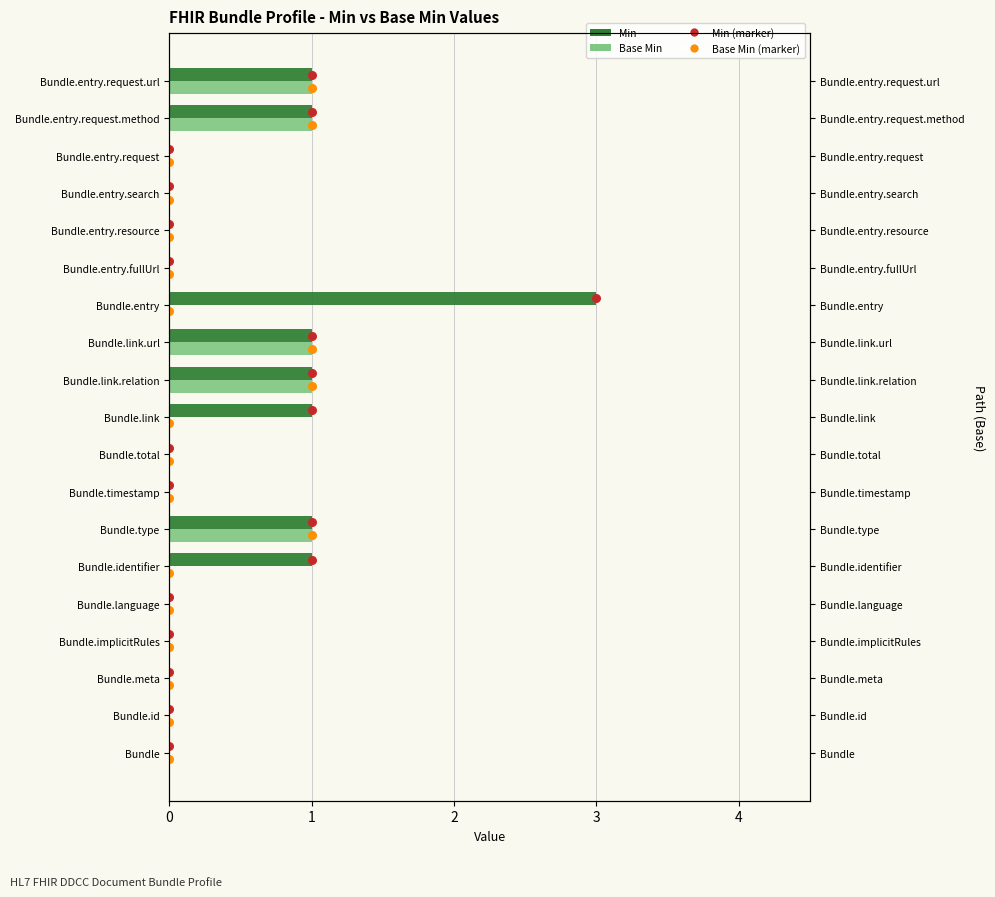

Which series has the largest Y range (max minus min)?

Min (marker)